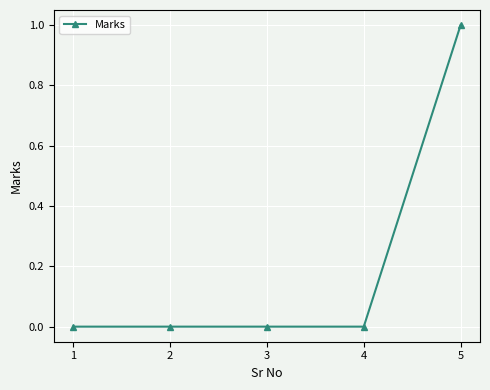

Which label corresponds to the largest value in the chart?

5